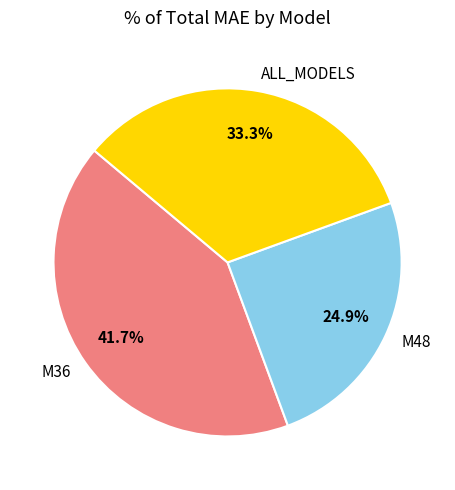

Does M36 account for over 50% of the chart?

No